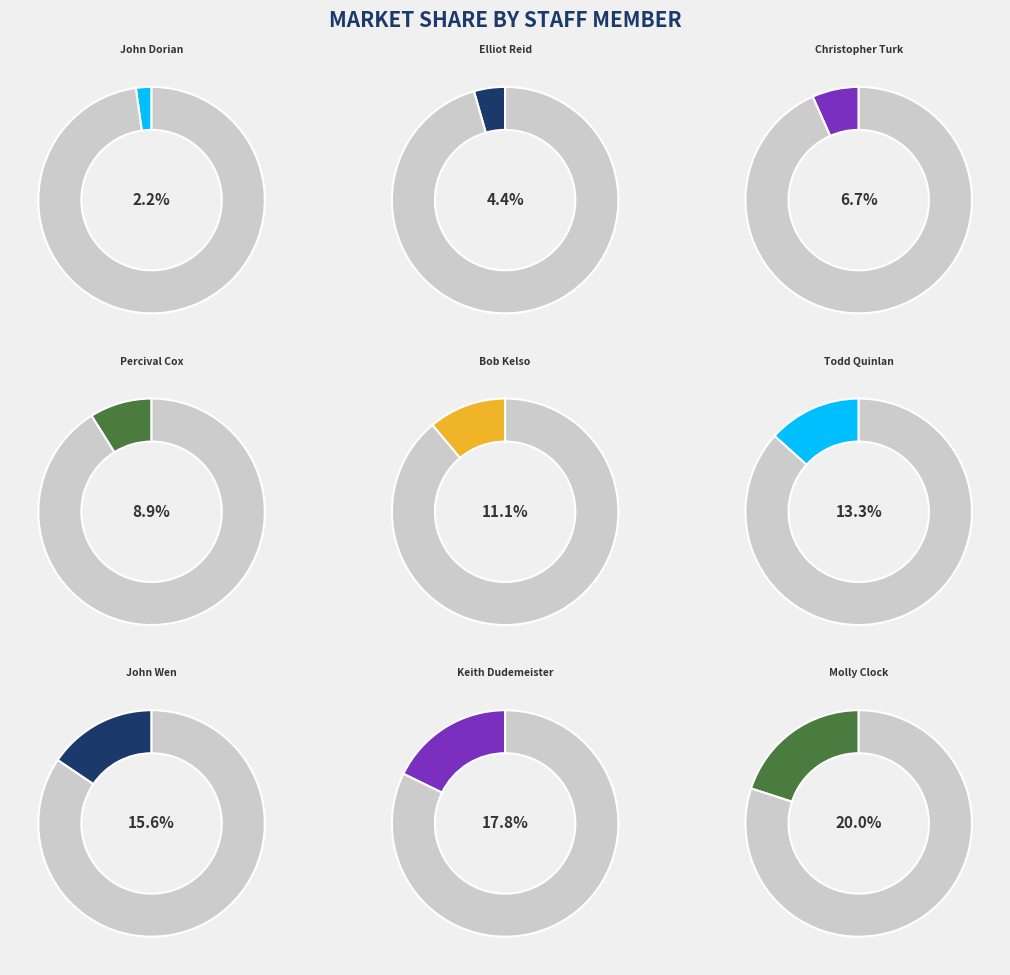

To the nearest percent, what is the average slice percentage?

11%